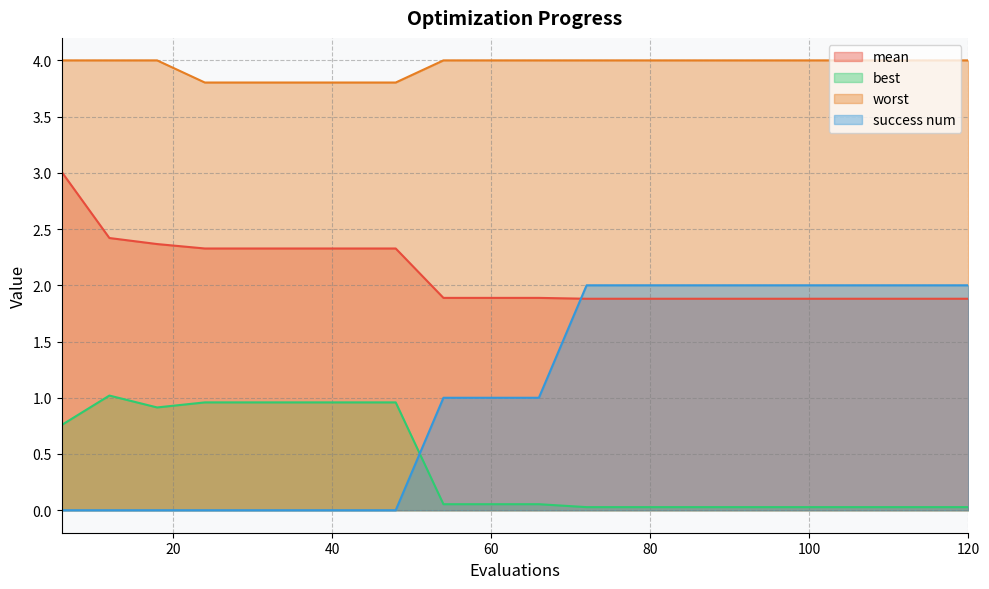

Reading left to right, transcribe all the data shown in this chart.

mean: 3.0	2.4	2.4	2.3	2.3	2.3	2.3	2.3	1.9	1.9	1.9	1.9	1.9	1.9	1.9	1.9	1.9	1.9	1.9	1.9
best: 0.8	1.0	0.9	1.0	1.0	1.0	1.0	1.0	0.1	0.1	0.1	0.0	0.0	0.0	0.0	0.0	0.0	0.0	0.0	0.0
worst: 4.0	4.0	4.0	3.8	3.8	3.8	3.8	3.8	4.0	4.0	4.0	4.0	4.0	4.0	4.0	4.0	4.0	4.0	4.0	4.0
success num: 0.0	0.0	0.0	0.0	0.0	0.0	0.0	0.0	1.0	1.0	1.0	2.0	2.0	2.0	2.0	2.0	2.0	2.0	2.0	2.0